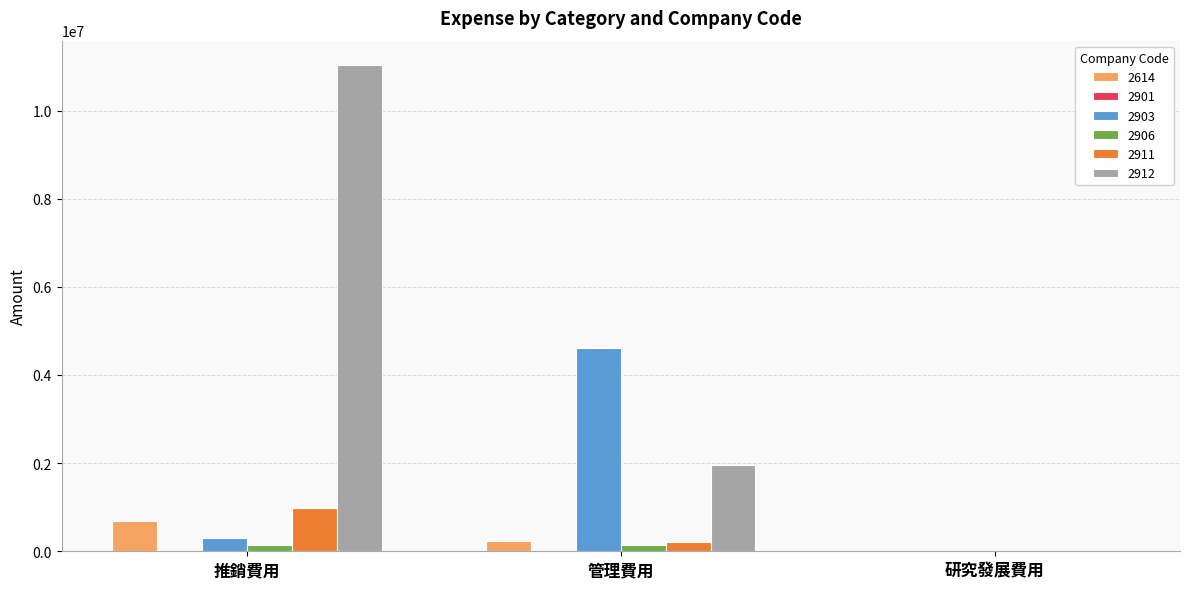

Which series changed the most between 管理費用 and 研究發展費用?

2903